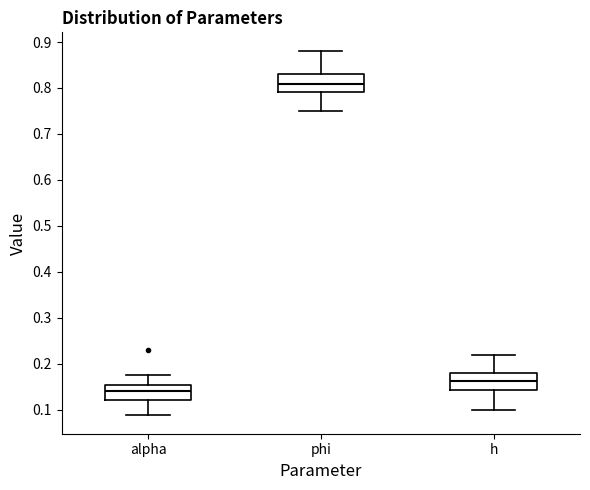

Reading left to right, read every box against the y-axis: the position of its median line, the range the box covers, and the ends of its whiskers. The values are not printed on the chart, so give them approximately, as read against the axis.

alpha: median 0.14, box 0.12 to 0.15, whiskers 0.09 to 0.18
phi: median 0.81, box 0.79 to 0.83, whiskers 0.75 to 0.88
h: median 0.16, box 0.14 to 0.18, whiskers 0.10 to 0.22